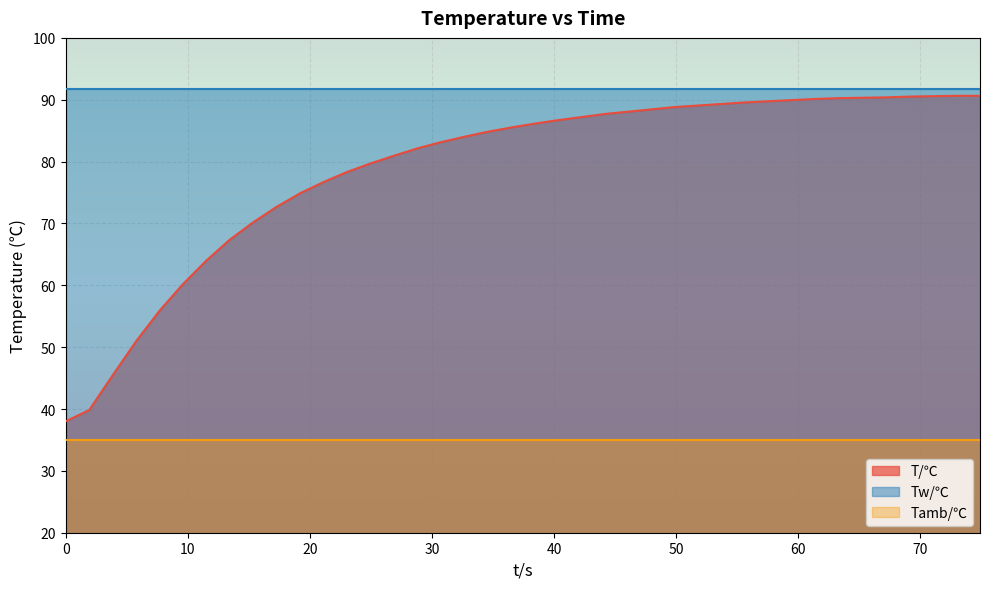

What is the sum of the Tamb/℃ values at 37 and 32?

70.1